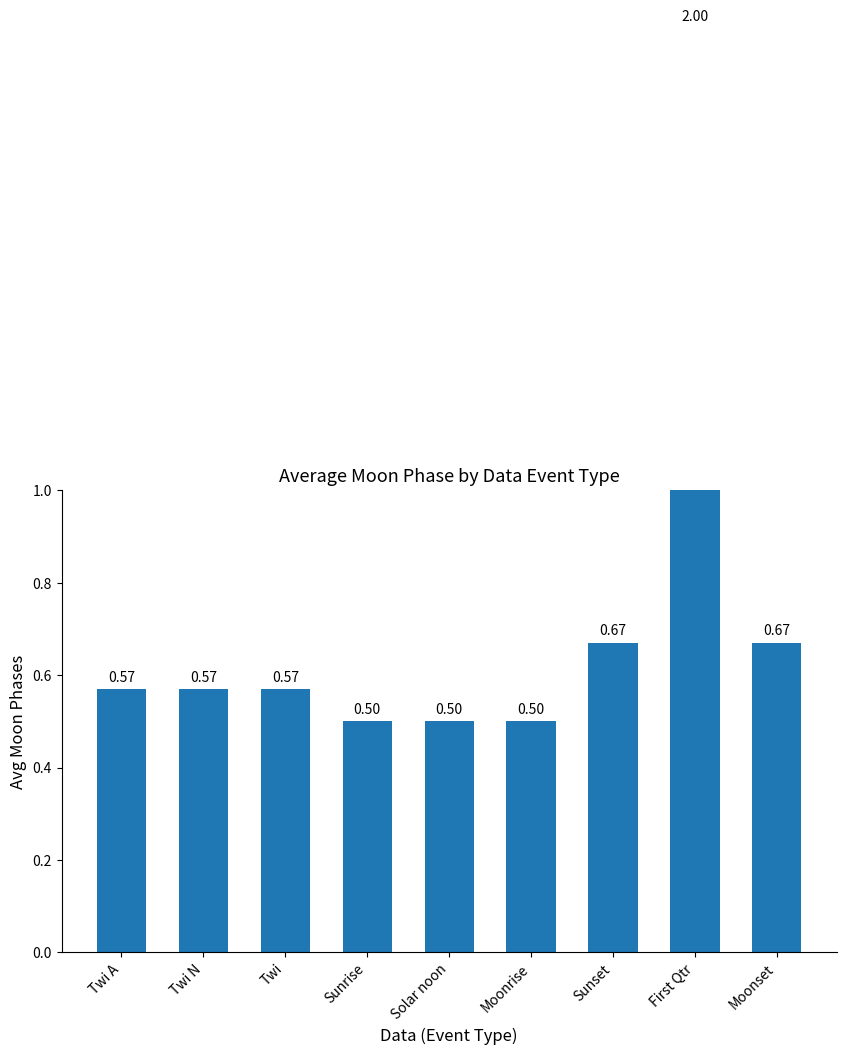

True or false: the data shows 0.5 at Solar noon.

True